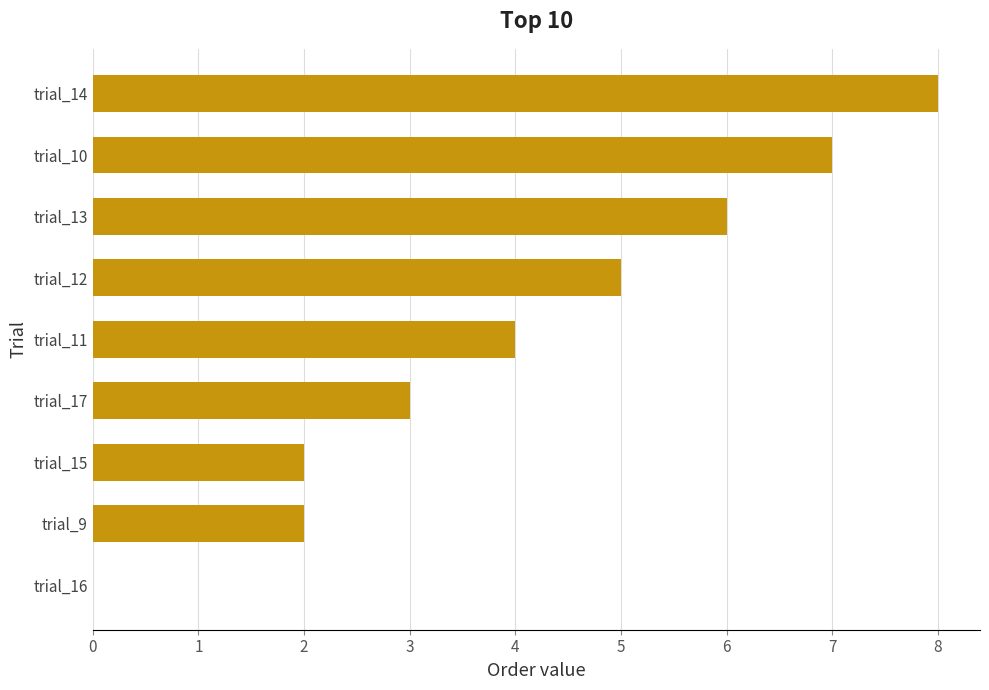

What is the approximate value at trial_14?

8